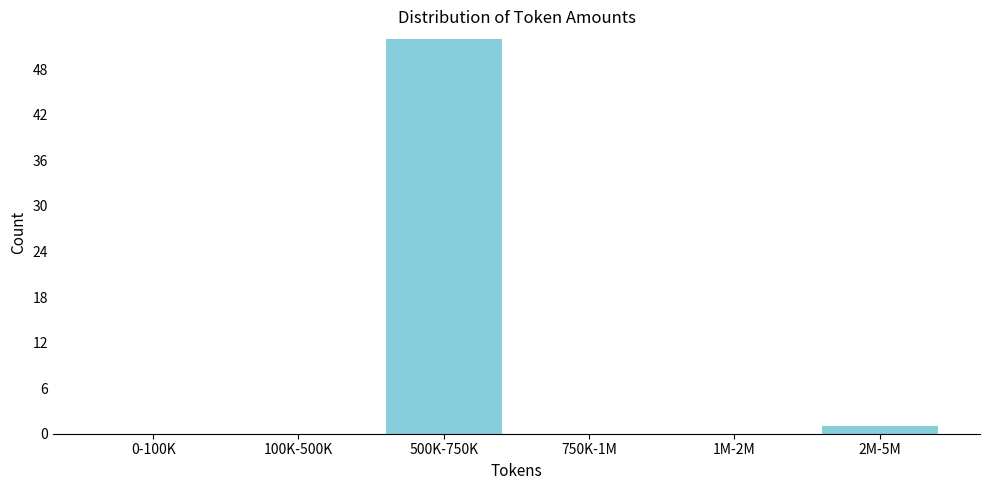

Reading left to right, transcribe all the data shown in this chart.

0-100K=0	100K-500K=0	500K-750K=52	750K-1M=0	1M-2M=0	2M-5M=1